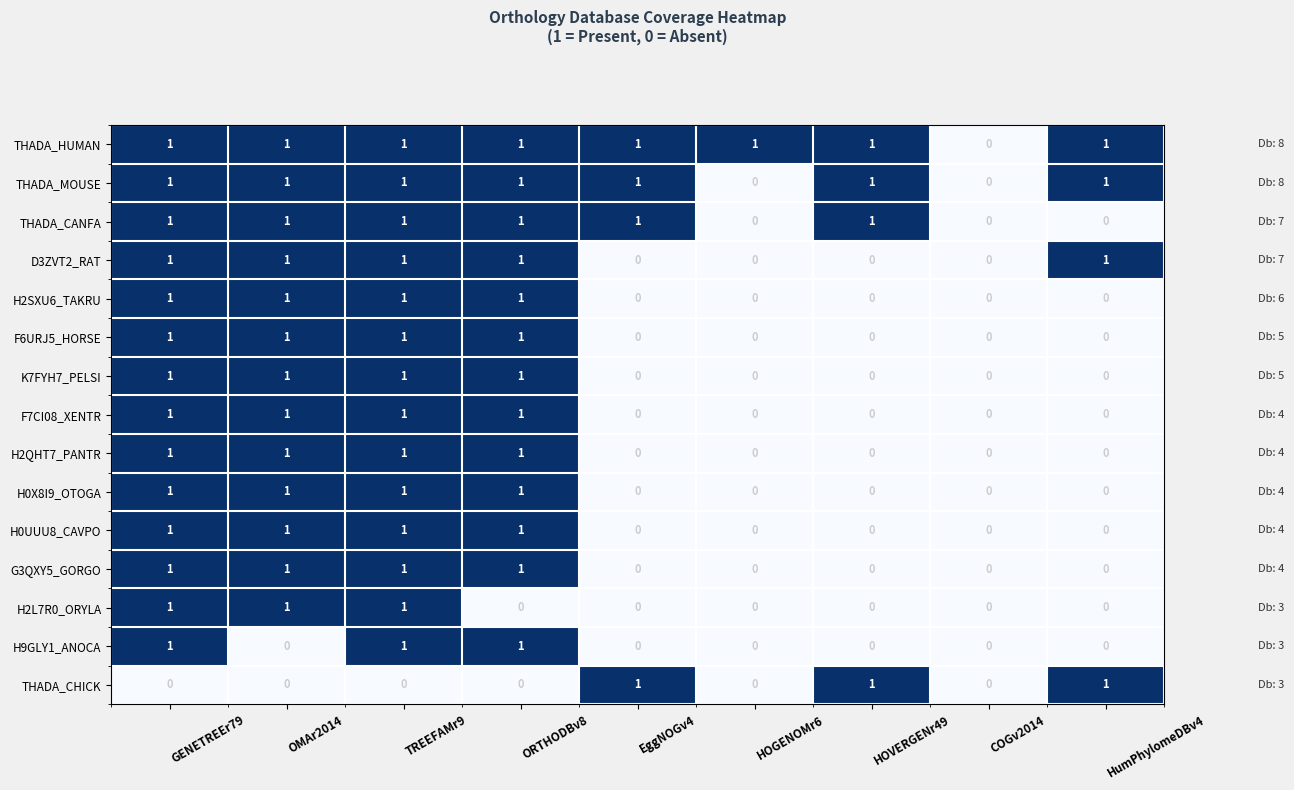

What is the difference between the maximum and minimum values in the H0X8I9_OTOGA series?

1